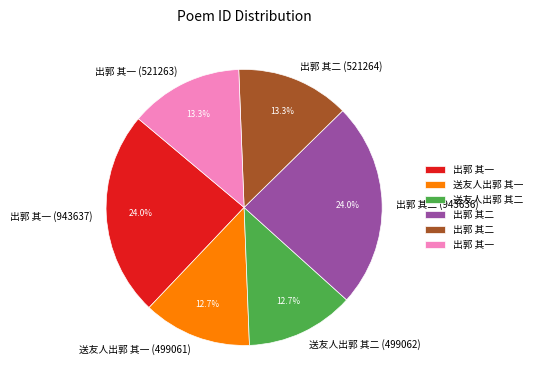

Which has a higher value, 送友人出郭 其二 (499062) or 出郭 其一 (943637)?

出郭 其一 (943637)